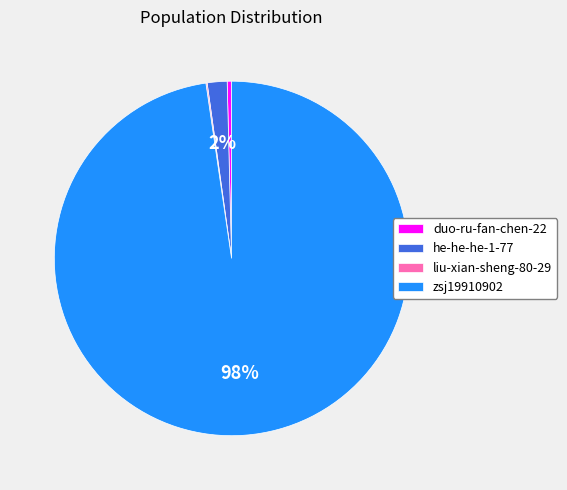

Between zsj19910902 and he-he-he-1-77, which is larger?

zsj19910902